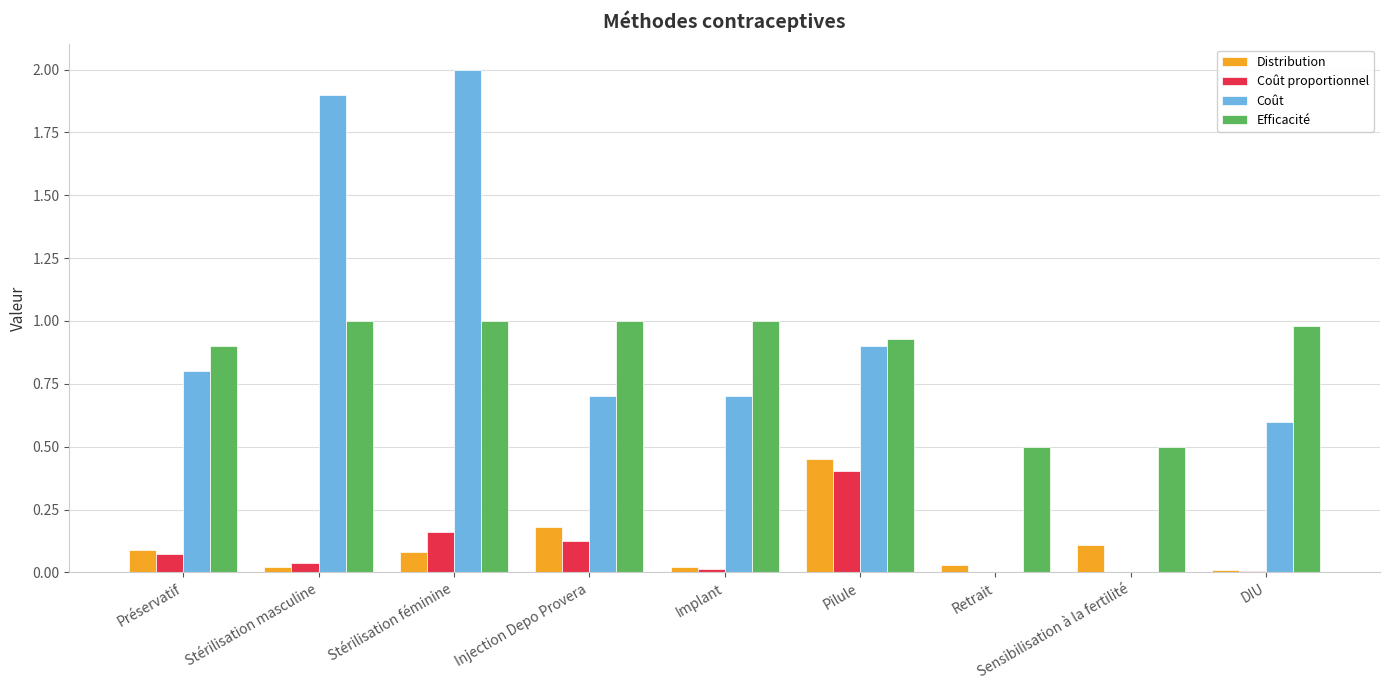

What is the maximum value shown in the chart?

2.0